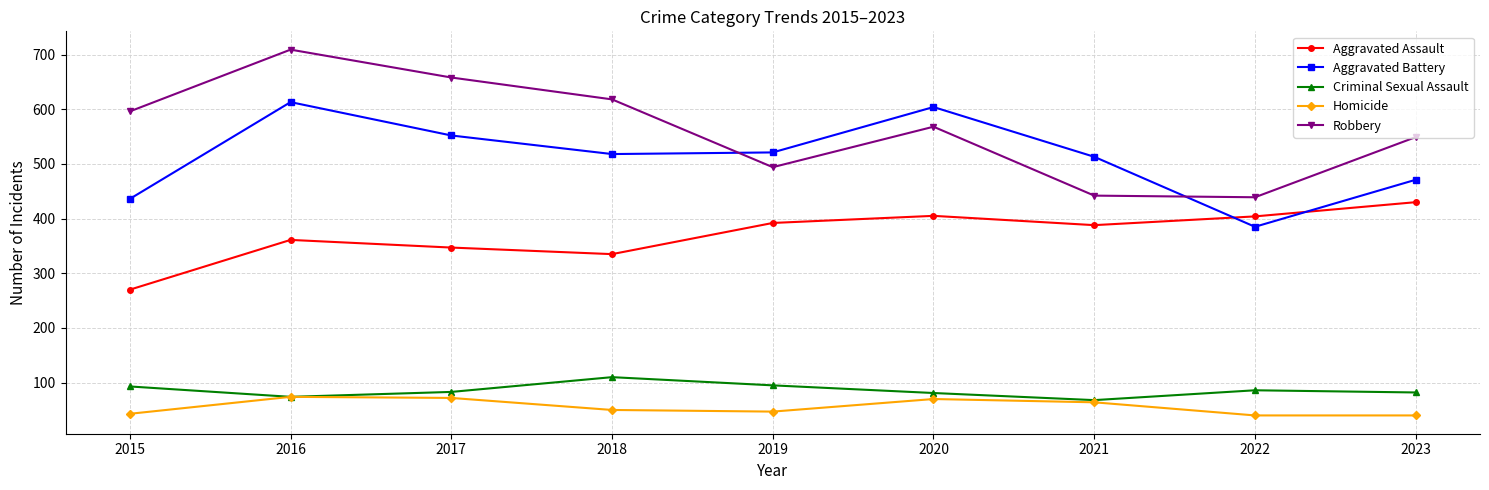

Where does the Criminal Sexual Assault series first go above 83?

2015